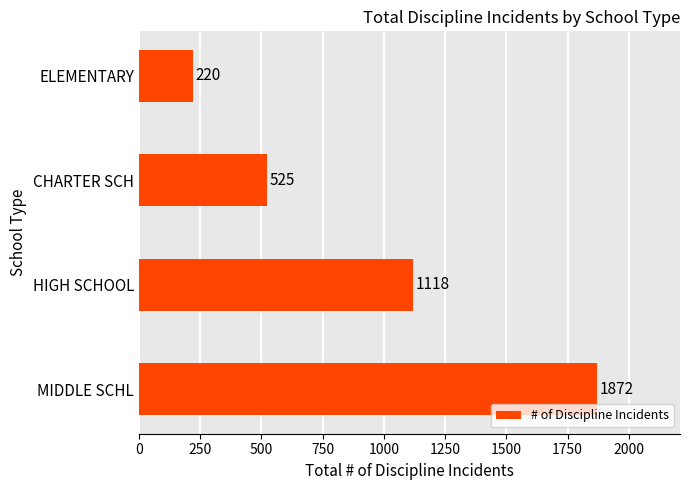

What is the approximate value at CHARTER SCH?

525